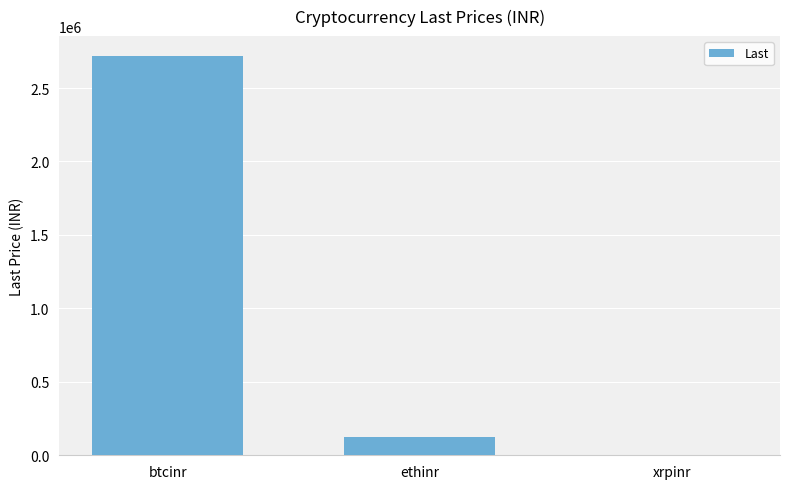

The chart shows a value of 1602904.9 at btcinr. True or false?

False